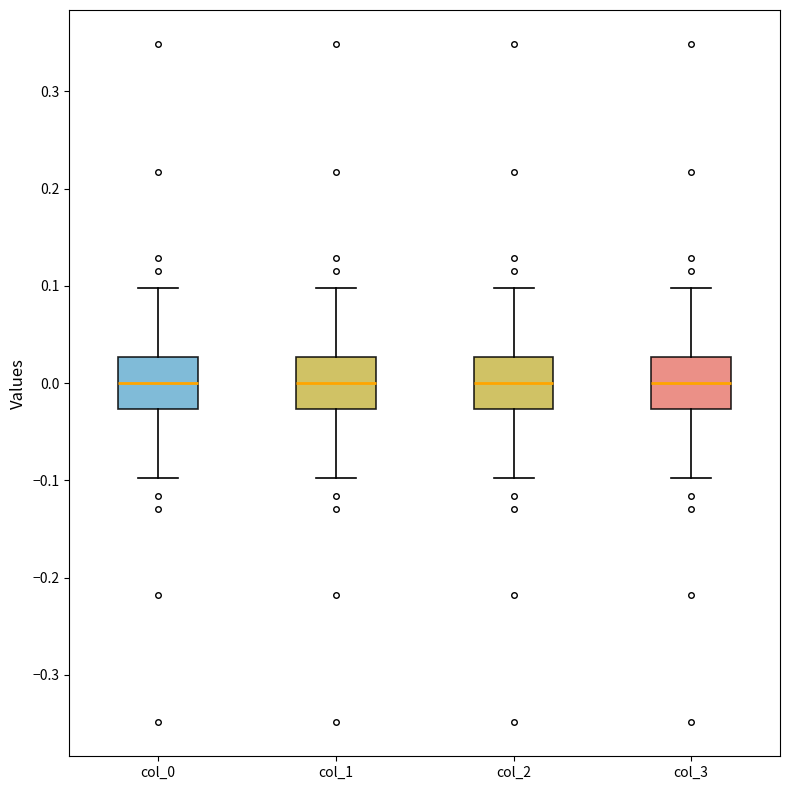

Reading left to right, read every box against the y-axis: the position of its median line, the range the box covers, and the ends of its whiskers. The values are not printed on the chart, so give them approximately, as read against the axis.

col_0: median 0.00, box -0.03 to 0.03, whiskers -0.10 to 0.10
col_1: median 0.00, box -0.03 to 0.03, whiskers -0.10 to 0.10
col_2: median 0.00, box -0.03 to 0.03, whiskers -0.10 to 0.10
col_3: median 0.00, box -0.03 to 0.03, whiskers -0.10 to 0.10